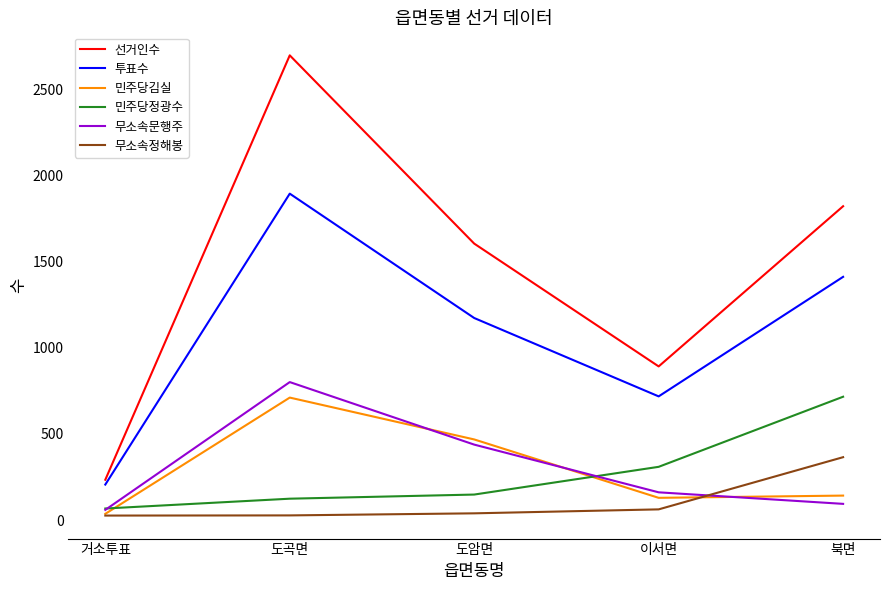

What is the difference between the highest and lowest values at 거소투표?

208